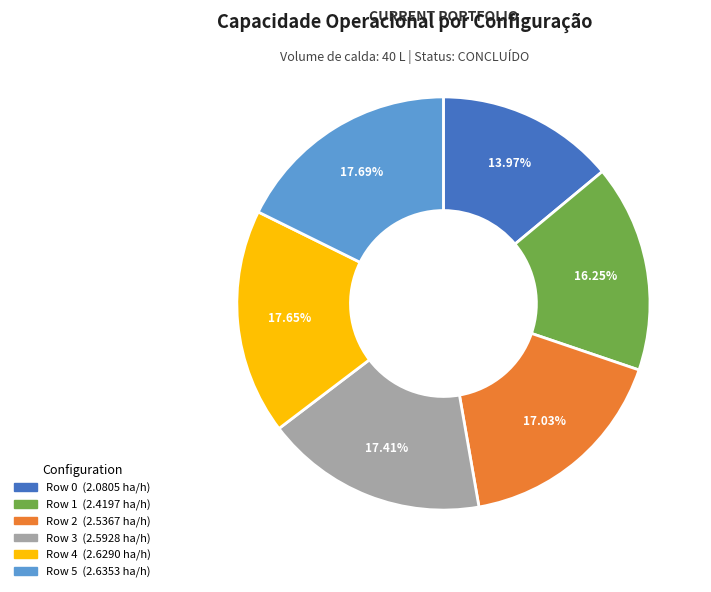

To the nearest percent, what is the combined percentage of Row 4 and Row 1?

34%